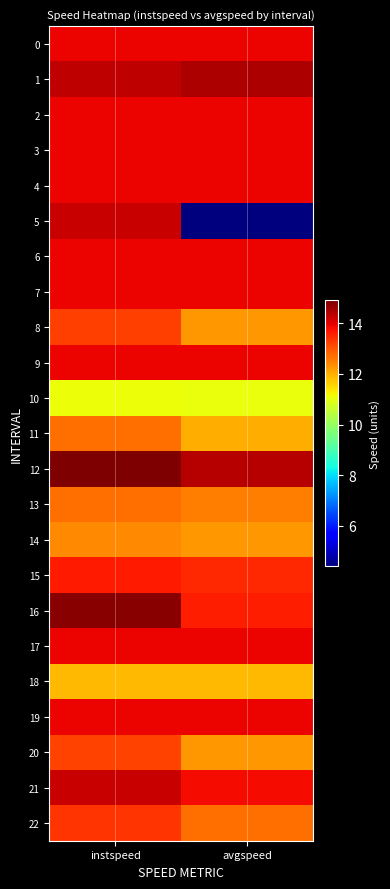

Reading left to right, what are all the values shown in this chart?

0: instspeed=13.9	avgspeed=13.9
1: instspeed=14.3	avgspeed=14.5
2: instspeed=13.9	avgspeed=13.9
3: instspeed=13.9	avgspeed=13.9
4: instspeed=13.9	avgspeed=13.9
5: instspeed=14.2	avgspeed=4.4
6: instspeed=13.9	avgspeed=13.9
7: instspeed=13.9	avgspeed=13.9
8: instspeed=13.2	avgspeed=12.2
9: instspeed=13.9	avgspeed=13.9
10: instspeed=11.1	avgspeed=11.1
11: instspeed=12.7	avgspeed=12.0
12: instspeed=14.9	avgspeed=14.4
13: instspeed=12.7	avgspeed=12.5
14: instspeed=12.4	avgspeed=12.3
15: instspeed=13.6	avgspeed=13.5
16: instspeed=14.8	avgspeed=13.6
17: instspeed=13.9	avgspeed=13.9
18: instspeed=11.9	avgspeed=11.9
19: instspeed=13.9	avgspeed=13.9
20: instspeed=13.2	avgspeed=12.2
21: instspeed=14.2	avgspeed=13.8
22: instspeed=13.4	avgspeed=12.7